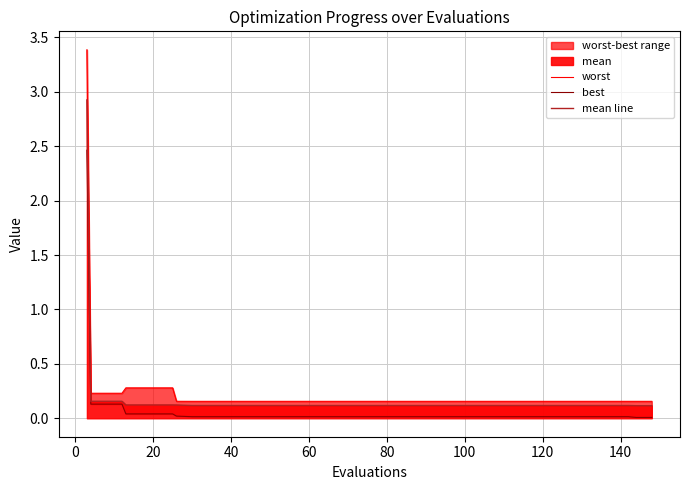

Does the chart display data point markers on the line(s)?

No